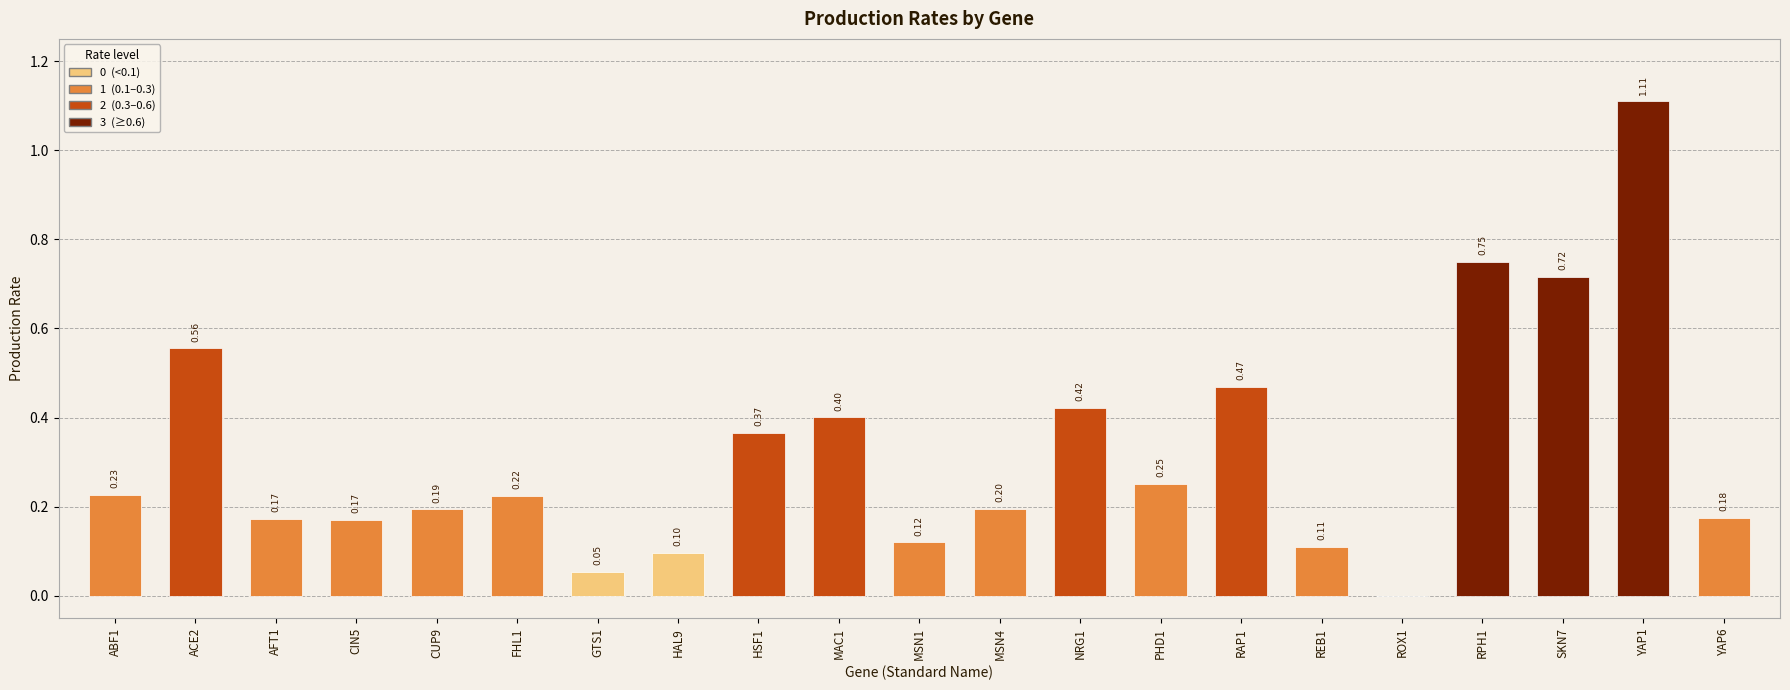

Which has a higher value, CUP9 or NRG1?

NRG1